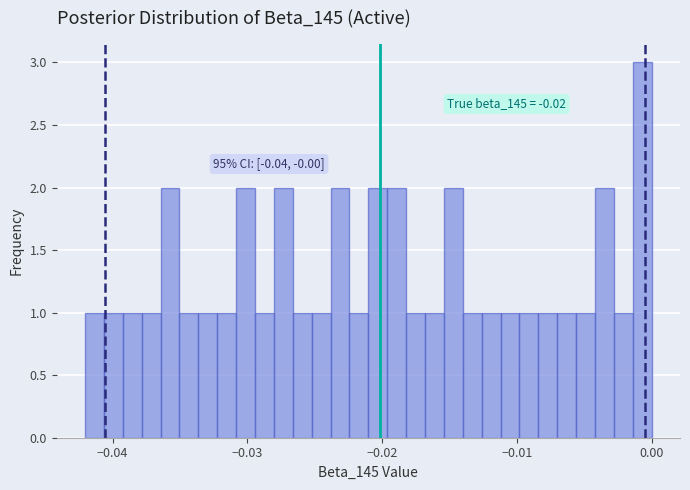

Read against the x-axis, roughly where is the centre of the tallest bar?

-0.001